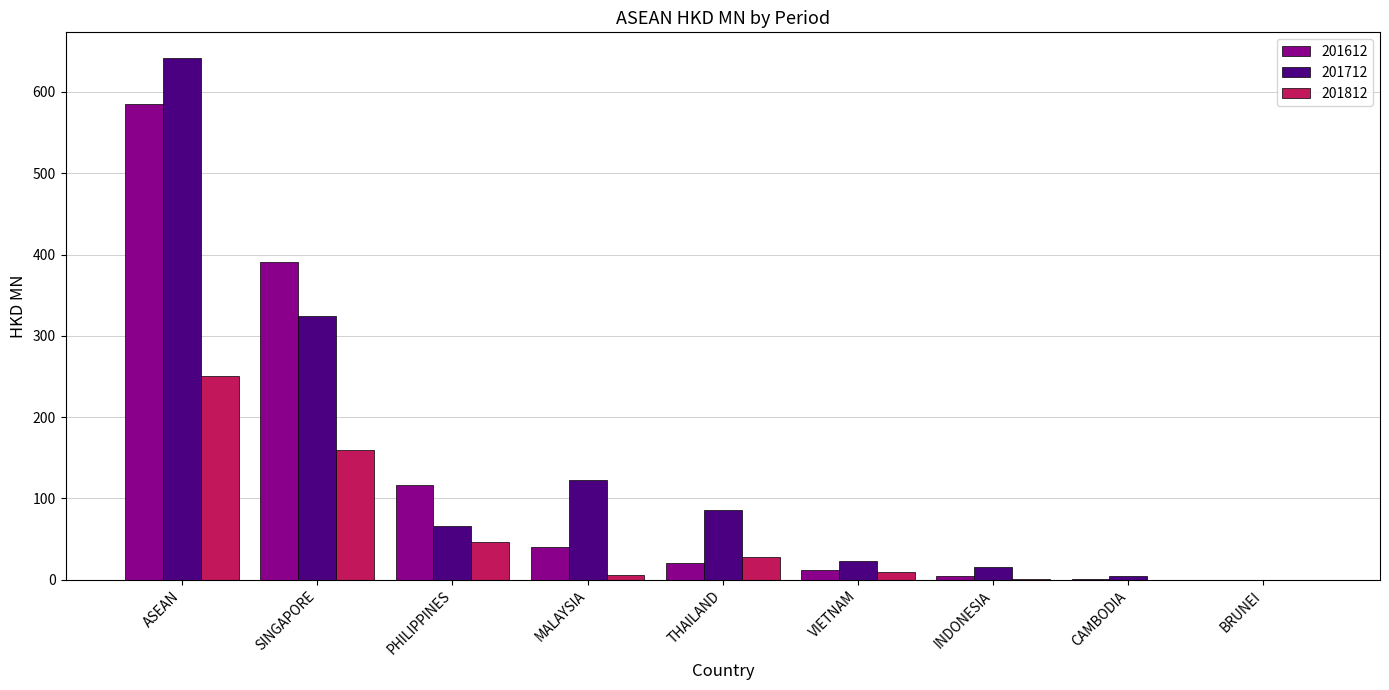

How many series are shown in this chart?

3